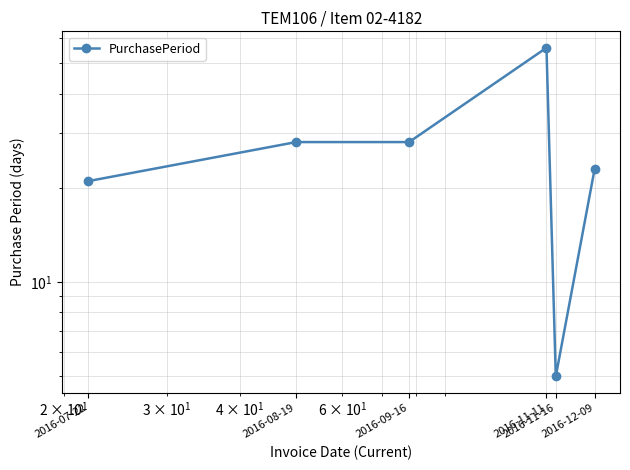

Is this an area chart (filled region under the line)?

No